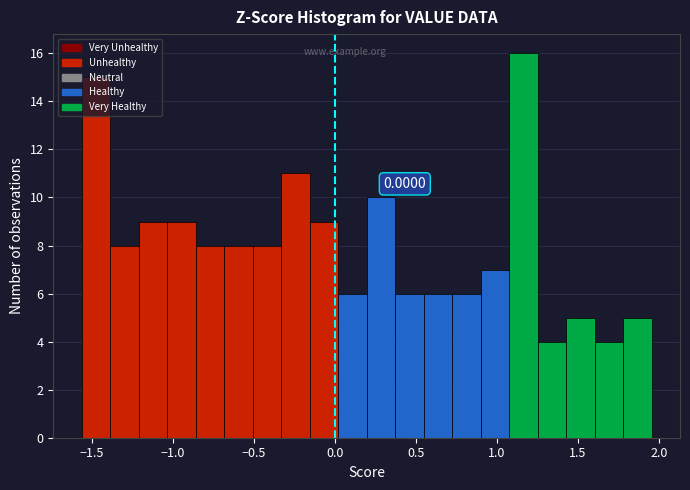

Around what value on the x-axis is the tallest bar? Give the approximate position of its centre, as read against the axis.

1.15